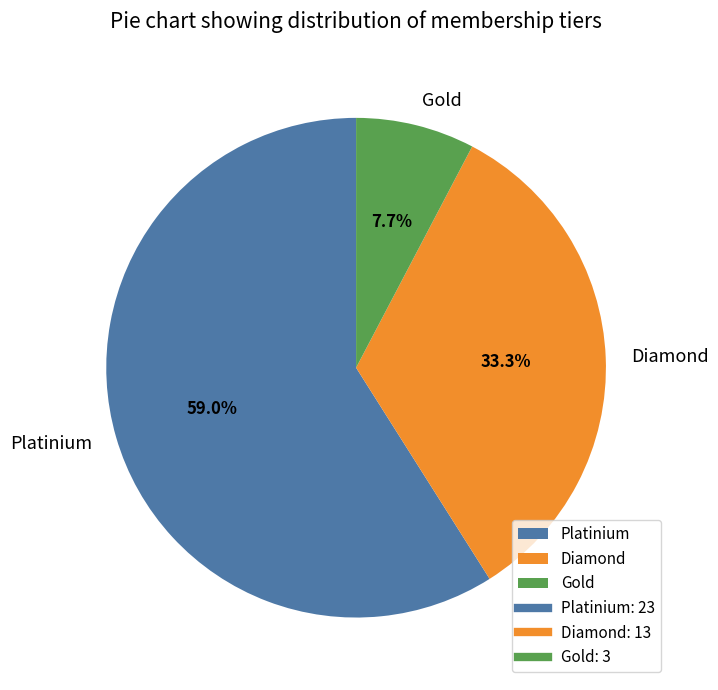

Is it true that Diamond is 33% of the pie?

True